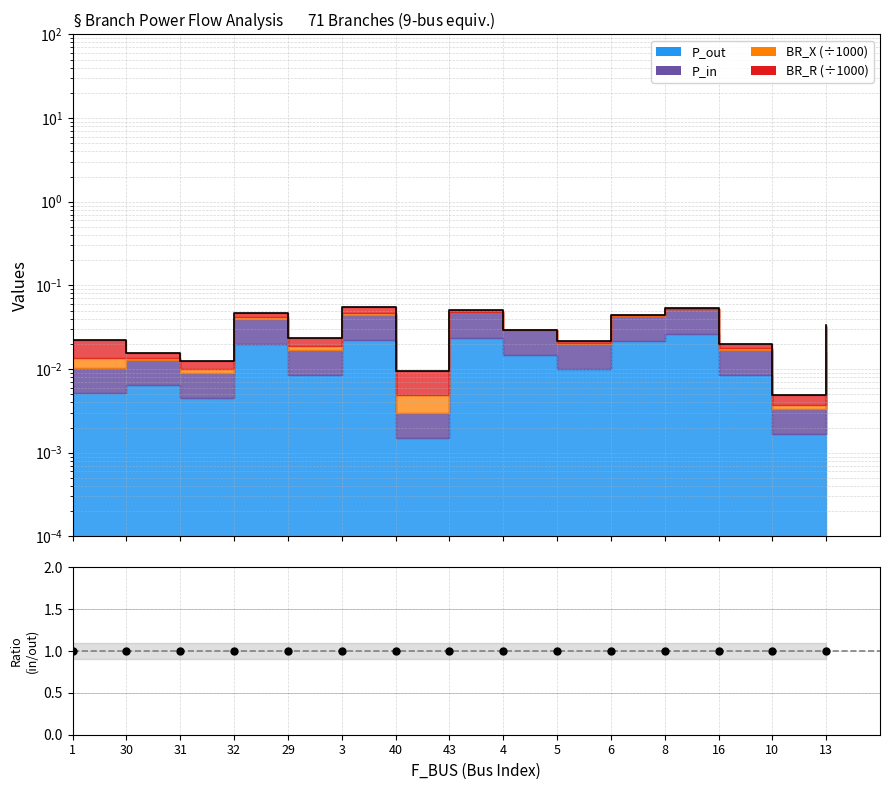

Is it true that the value at 3 is 1.0?

True